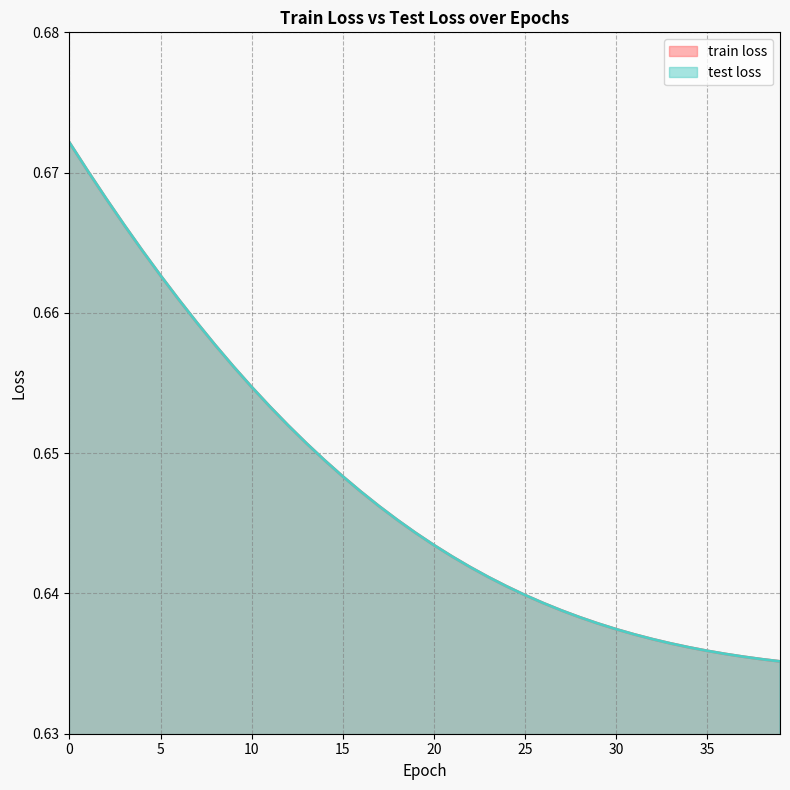

Reading right to left, extract all data points from this chart.

train loss: 0.6	0.6	0.6	0.6	0.6	0.6	0.6	0.6	0.6	0.6	0.6	0.6	0.6	0.6	0.6	0.6	0.6	0.6	0.6	0.6	0.6	0.6	0.6	0.6	0.6	0.6	0.7	0.7	0.7	0.7	0.7	0.7	0.7	0.7	0.7	0.7	0.7	0.7	0.7	0.7
test loss: 0.6	0.6	0.6	0.6	0.6	0.6	0.6	0.6	0.6	0.6	0.6	0.6	0.6	0.6	0.6	0.6	0.6	0.6	0.6	0.6	0.6	0.6	0.6	0.6	0.6	0.6	0.7	0.7	0.7	0.7	0.7	0.7	0.7	0.7	0.7	0.7	0.7	0.7	0.7	0.7